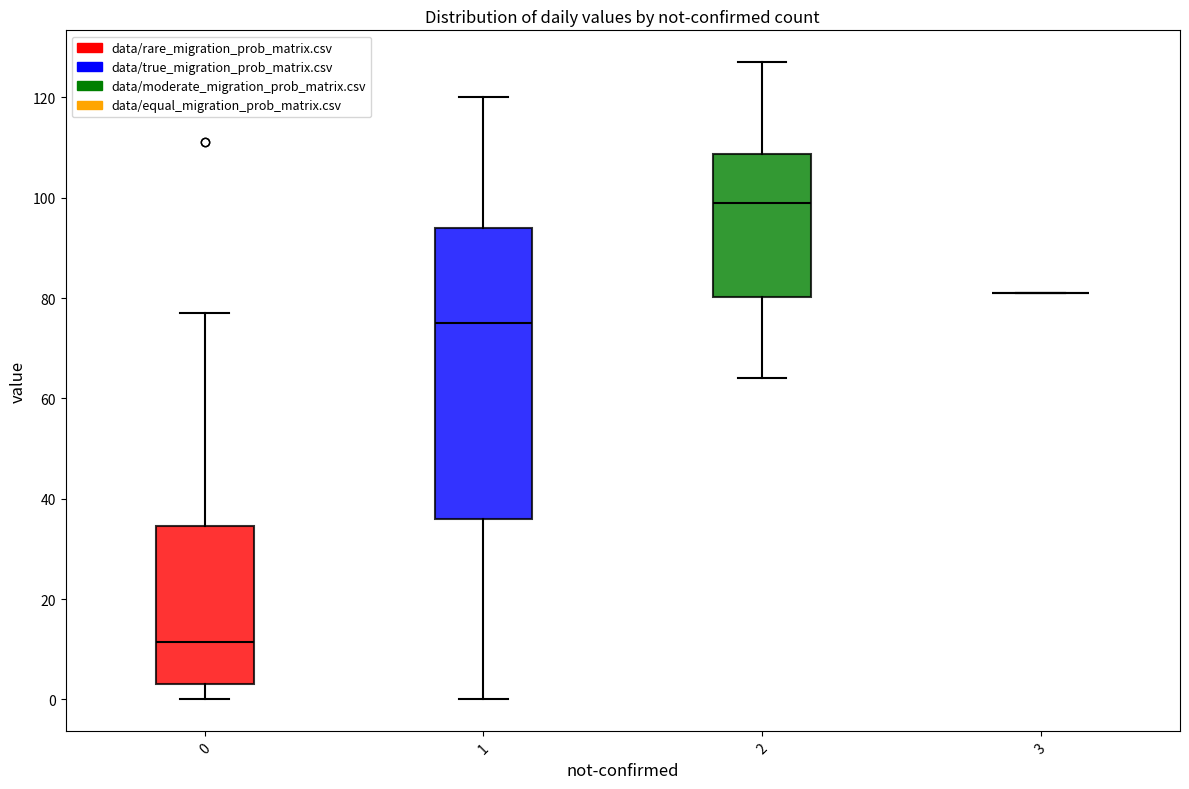

Reading left to right, read every box against the y-axis: the position of its median line, the range the box covers, and the ends of its whiskers. The values are not printed on the chart, so give them approximately, as read against the axis.

0: median 12, box 4 to 34, whiskers 0 to 78
1: median 76, box 36 to 94, whiskers 0 to 120
2: median 100, box 80 to 108, whiskers 64 to 128
3: box collapsed to a line at 82, whiskers 82 to 82